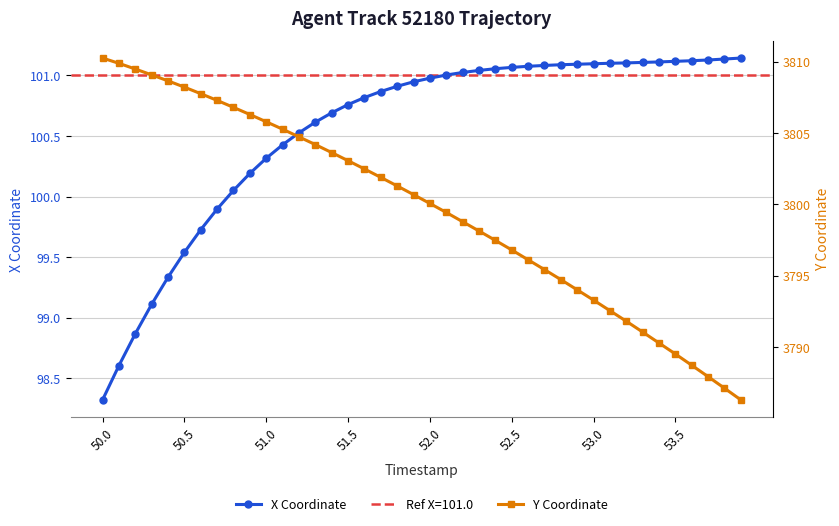

Which series has the largest total across all categories?

Y Coordinate